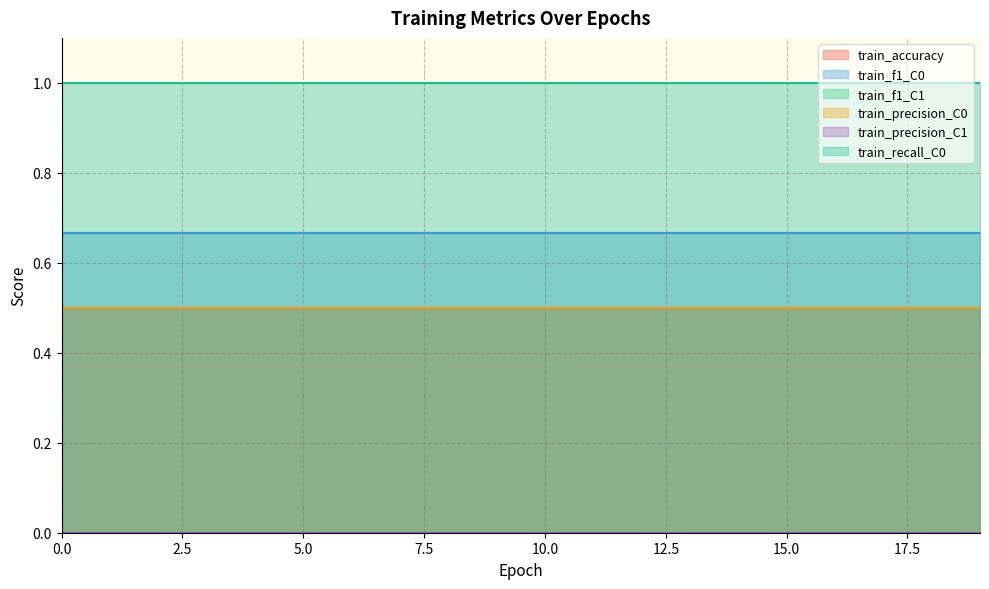

Which series has the largest range (max minus min)?

train_accuracy